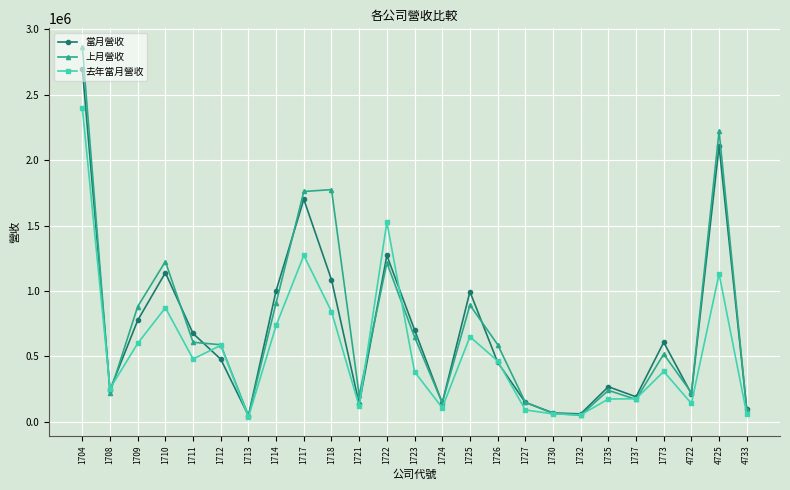

At which label does 上月營收 first exceed 588995?

1704